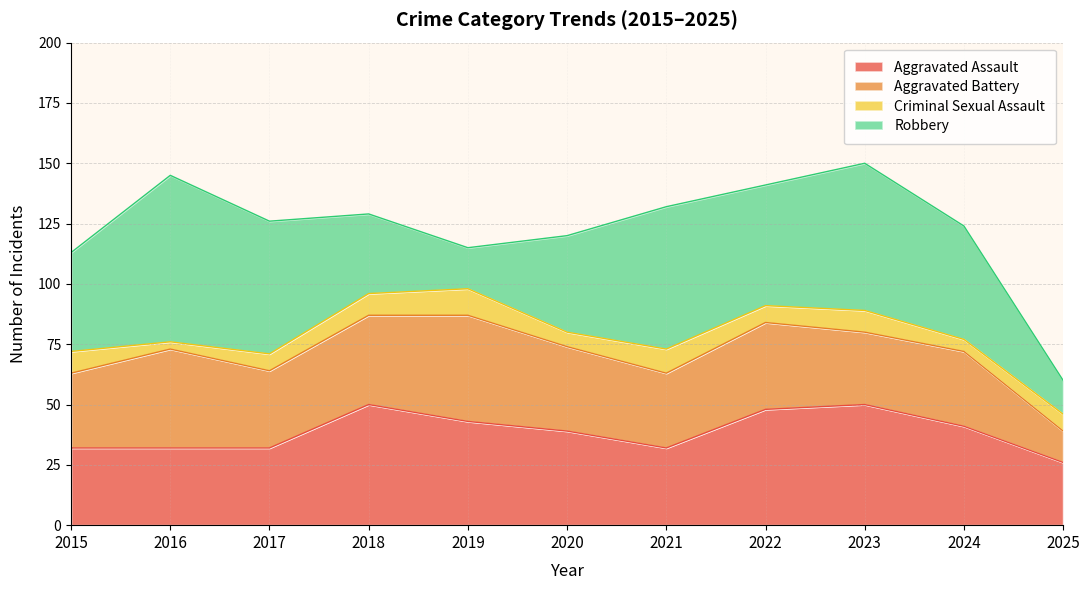

Is it true that Aggravated Battery equals 37 at 2018?

True